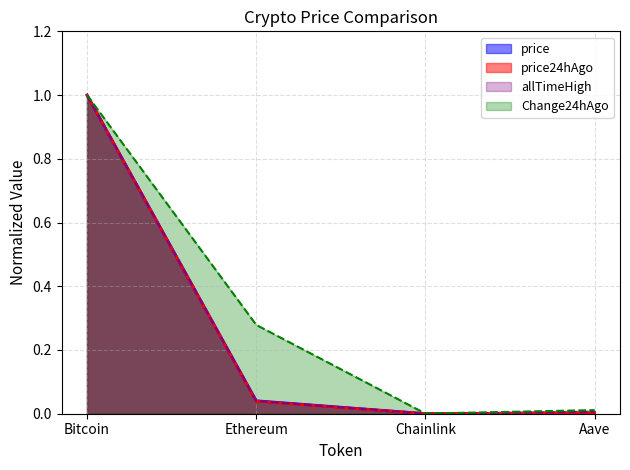

Reading left to right, extract all data points from this chart.

price: 1.0	0.0	0.0	0.0
price24hAgo: 1.0	0.0	0.0	0.0
Change24hAgo: 1.0	0.3	0.0	0.0
allTimeHigh: 1.0	0.0	0.0	0.0